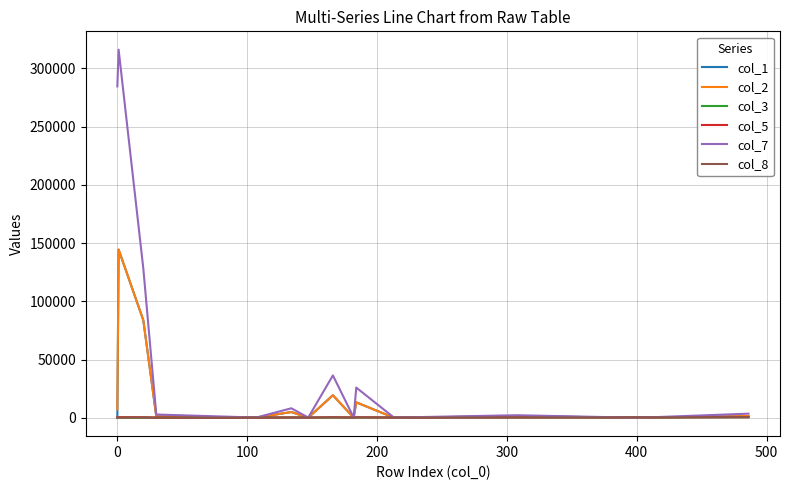

What is the greatest value displayed?

315894.0